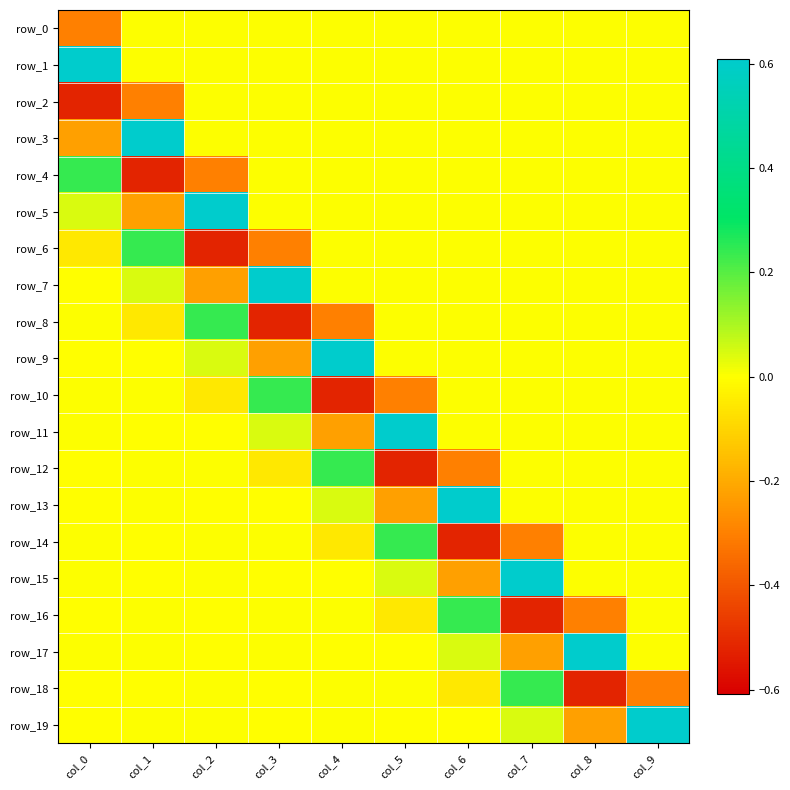

The row_17 series shows 0.0 at col_9. True or false?

True